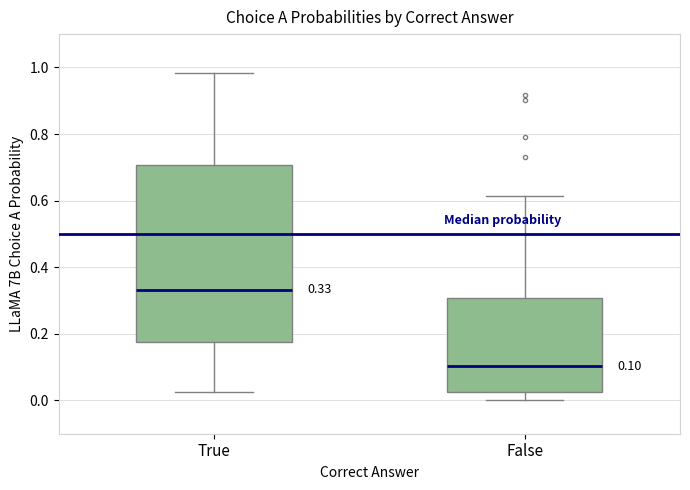

Which box is the tallest, from its lower edge to its upper edge?

True